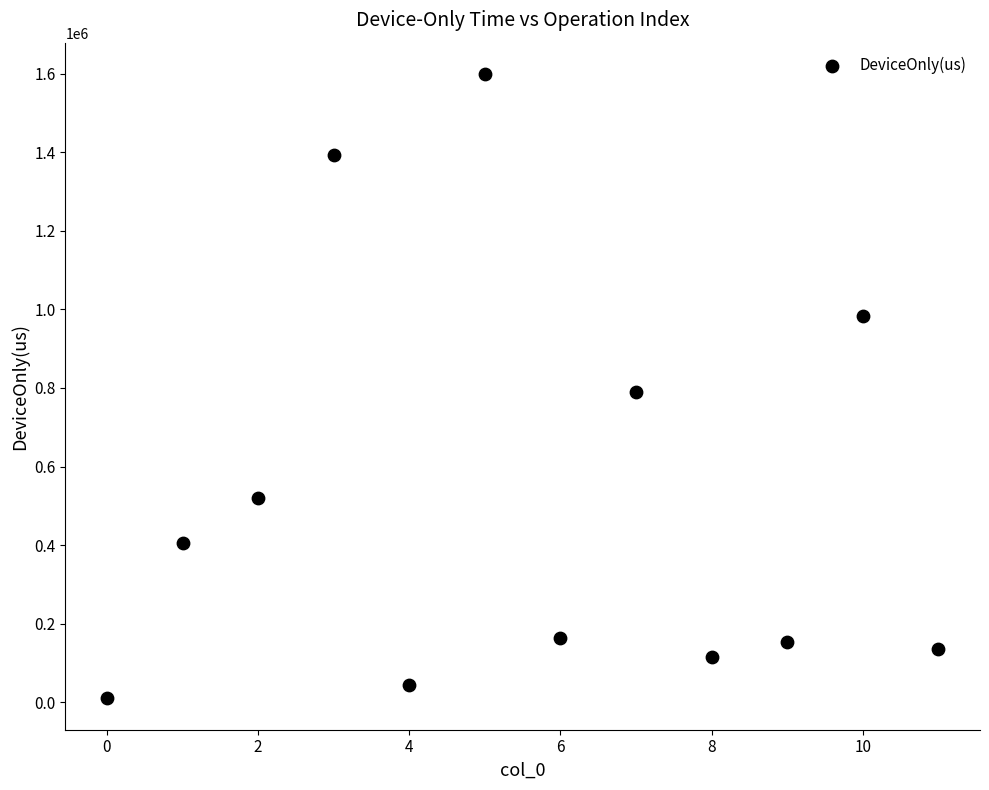

What is the range of Y values (max minus min)?

1589115.7